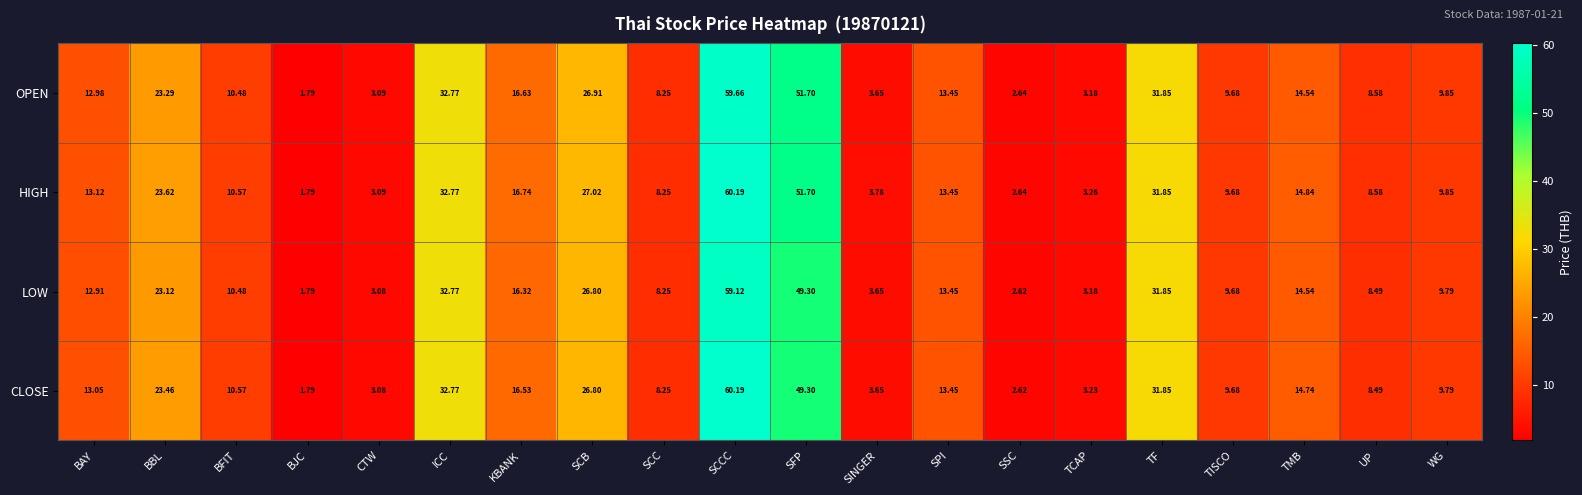

At which category is the sum across all series the highest?

SCCC